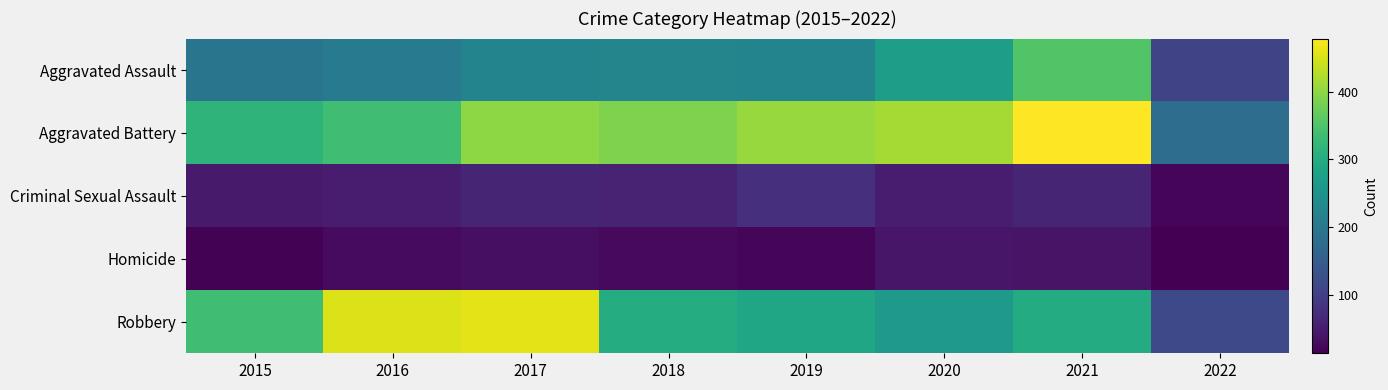

Reading right to left, transcribe all the data shown in this chart.

Aggravated Assault: 2022=108	2021=353	2020=273	2019=223	2018=225	2017=224	2016=206	2015=194
Aggravated Battery: 2022=180	2021=479	2020=416	2019=407	2018=389	2017=400	2016=336	2015=316
Criminal Sexual Assault: 2022=22	2021=61	2020=48	2019=77	2018=60	2017=61	2016=50	2015=46
Homicide: 2022=13	2021=38	2020=41	2019=22	2018=25	2017=33	2016=26	2015=15
Robbery: 2022=115	2021=300	2020=263	2019=287	2018=301	2017=460	2016=454	2015=337